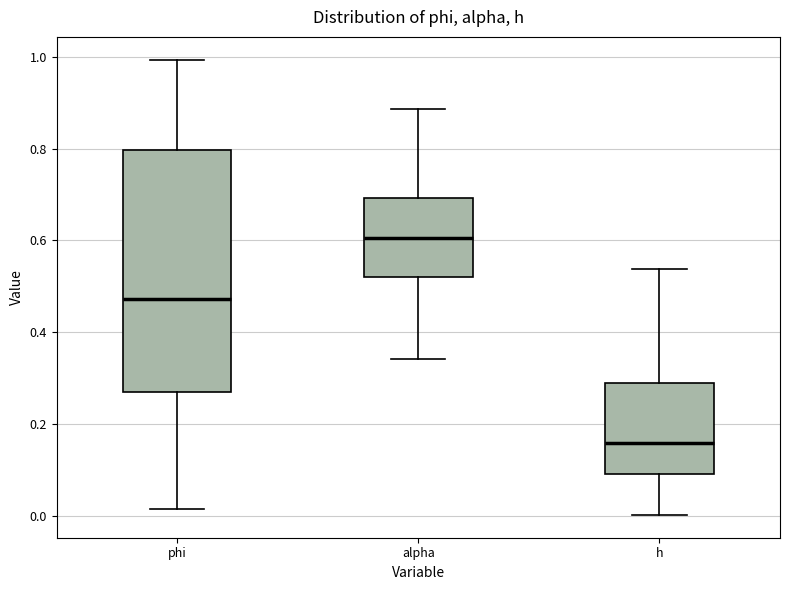

Where does the median line of the box for phi sit on the y-axis? The values are not printed on the chart, so give them approximately, as read against the axis.

0.48